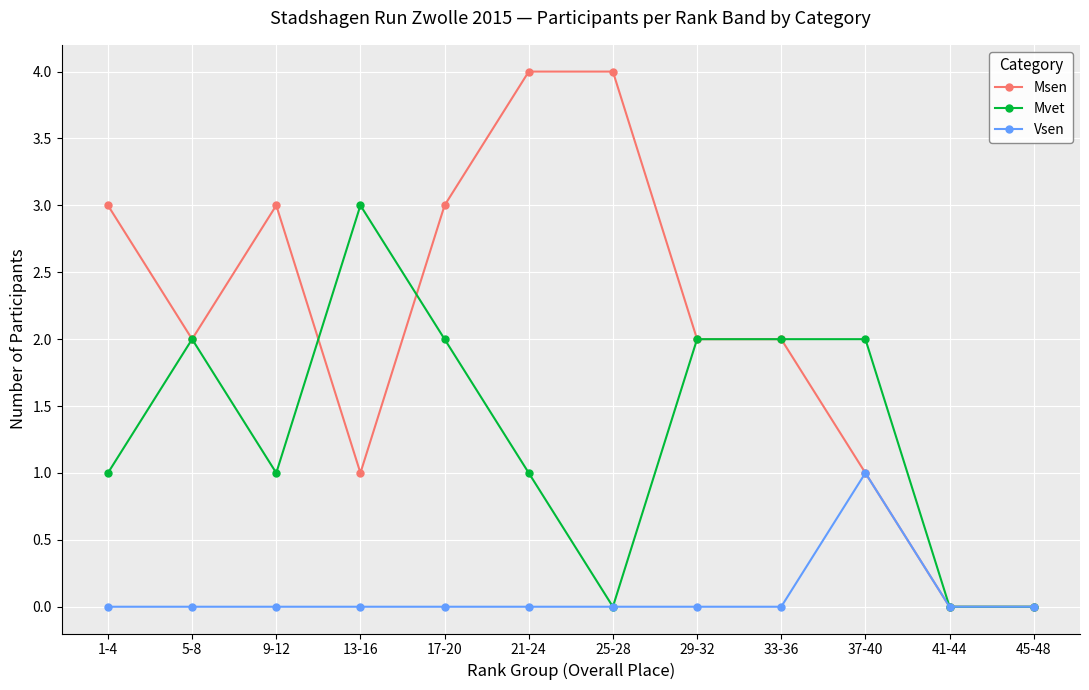

Which category has the highest value in the Mvet series?

13-16